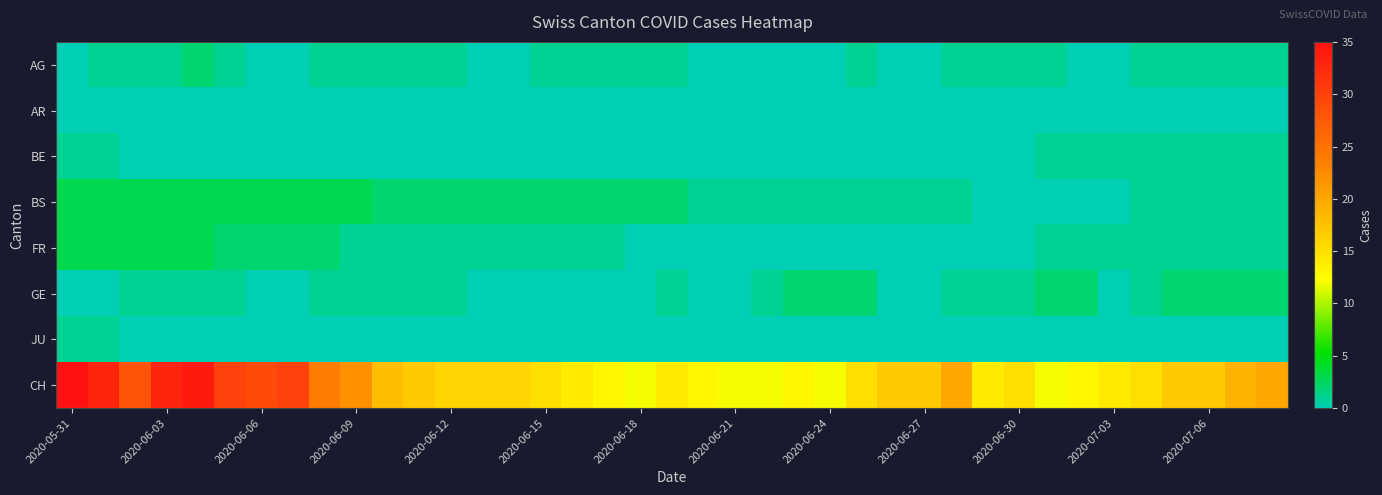

List the series in order of their peak value, lowest first.

AR, BE, JU, AG, GE, BS, FR, CH